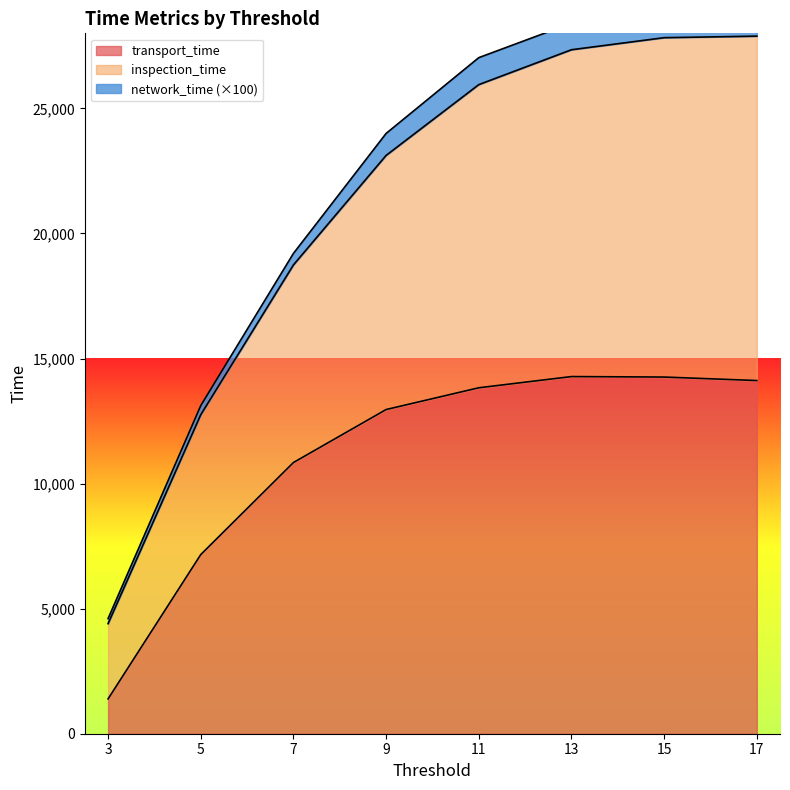

What is the sum of all transport_time values?

88843